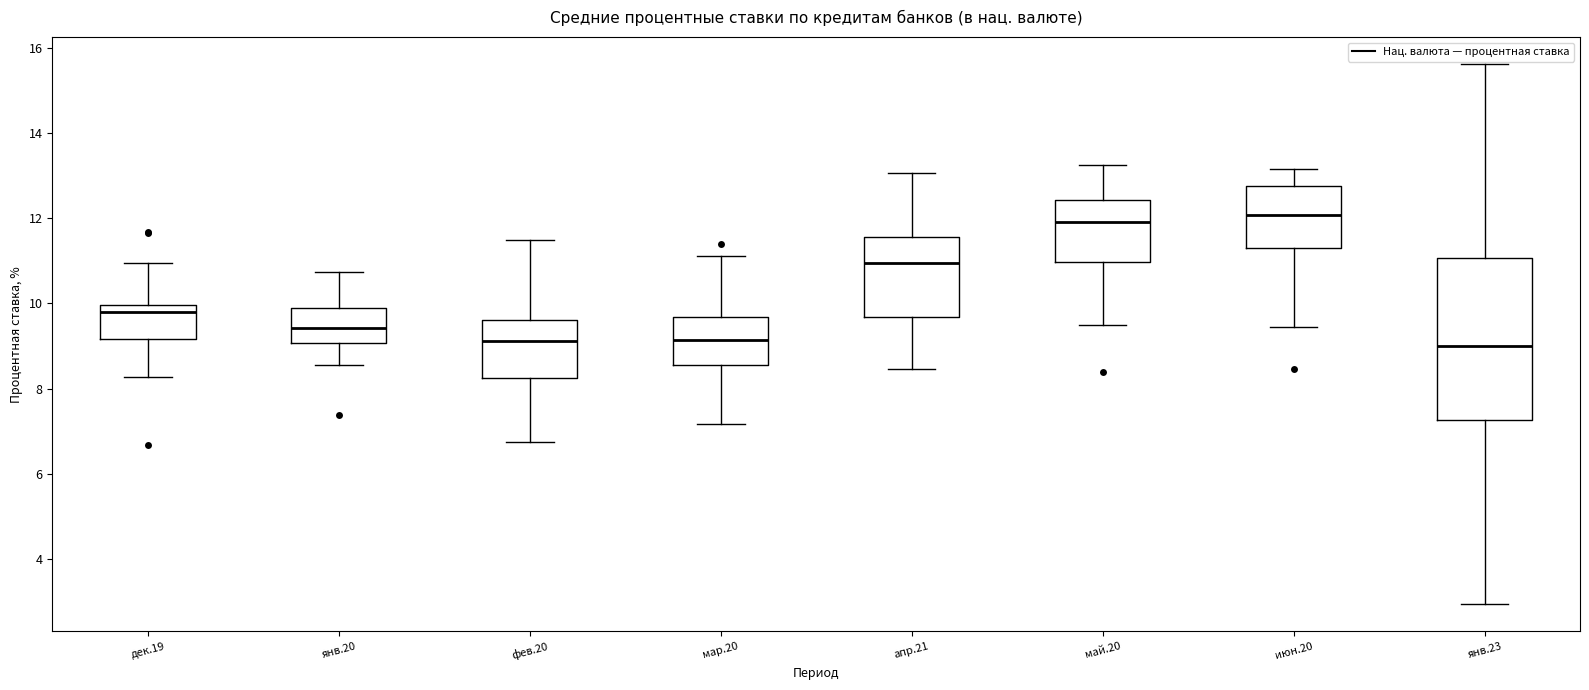

Reading left to right, transcribe this box plot: for each box, give where its median line is, the range the box spans, and where its two whiskers end, as read against the y-axis. The values are not printed on the chart, so give them approximately, as read against the axis.

дек.19: median 9.8, box 9.2 to 10.0, whiskers 8.2 to 11.0
янв.20: median 9.4, box 9.0 to 9.8, whiskers 8.6 to 10.8
фев.20: median 9.2, box 8.2 to 9.6, whiskers 6.8 to 11.4
мар.20: median 9.2, box 8.6 to 9.6, whiskers 7.2 to 11.2
апр.21: median 11.0, box 9.6 to 11.6, whiskers 8.4 to 13.0
май.20: median 12.0, box 11.0 to 12.4, whiskers 9.4 to 13.2
июн.20: median 12.0, box 11.2 to 12.8, whiskers 9.4 to 13.2
янв.23: median 9.0, box 7.2 to 11.0, whiskers 3.0 to 15.6